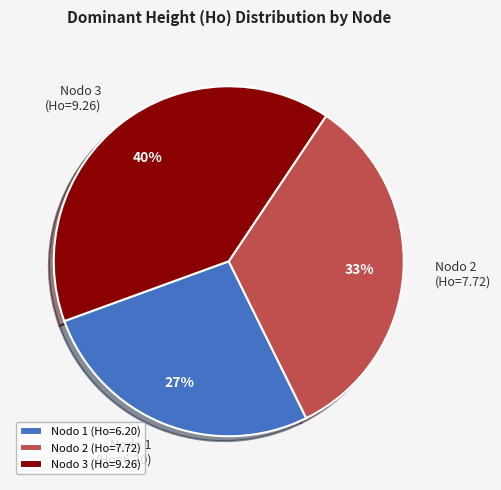

Which category has the smallest portion of the pie?

Nodo 1 (Ho=6.20)